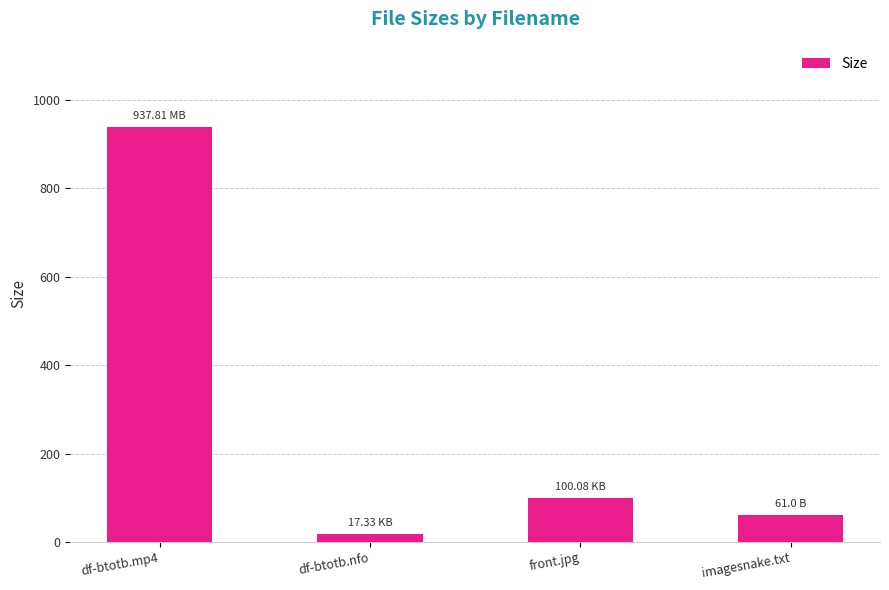

How many distinct data groups are displayed?

1